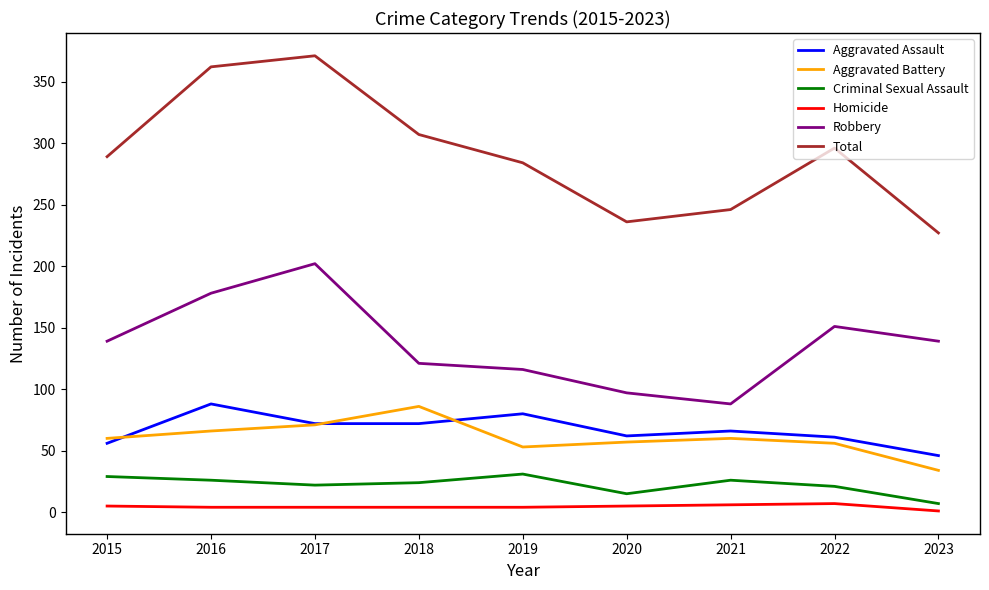

How many lines are shown in the chart?

6